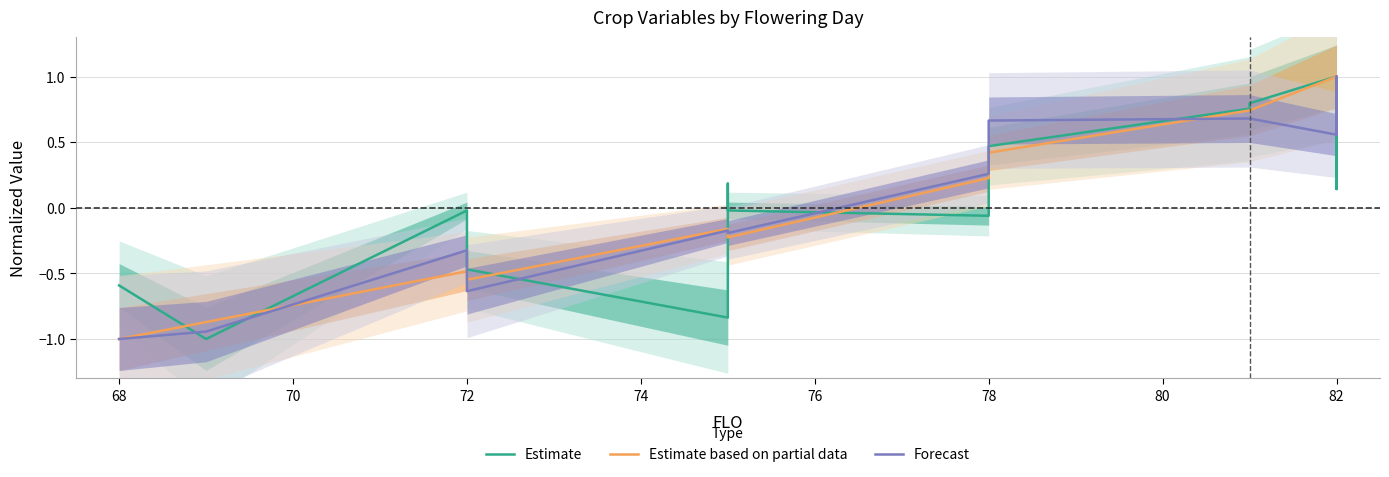

True or false: Estimate based on partial data has a value of -0.2 at 72.

False